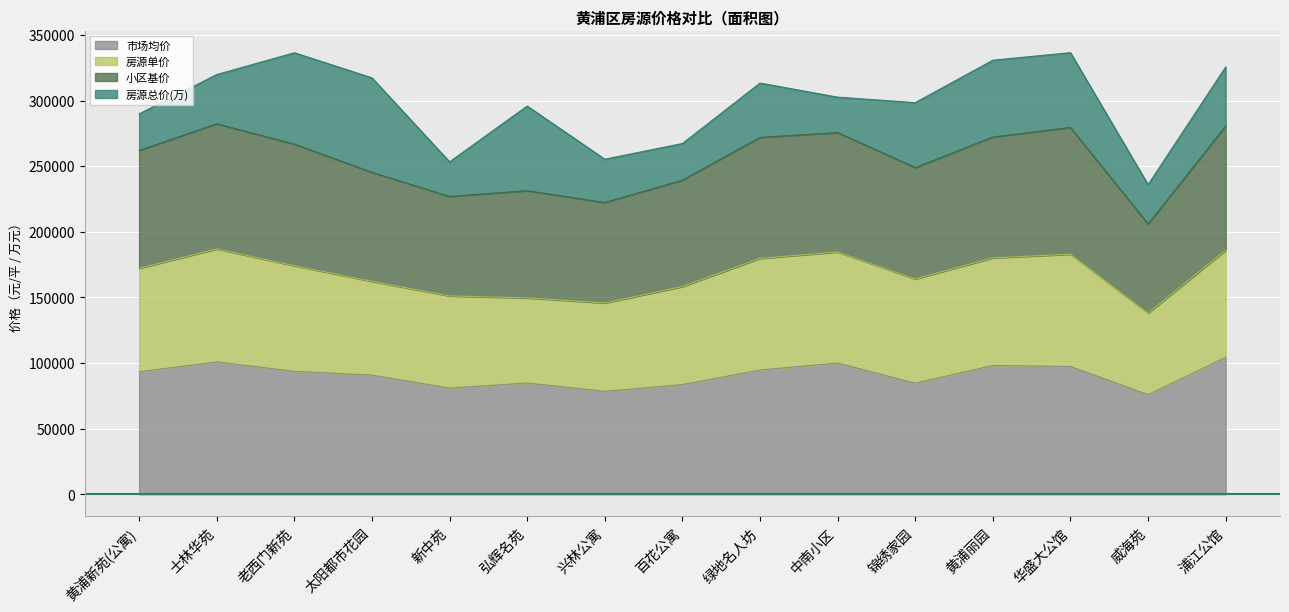

Where is the first local maximum for 小区基价?

士林华苑